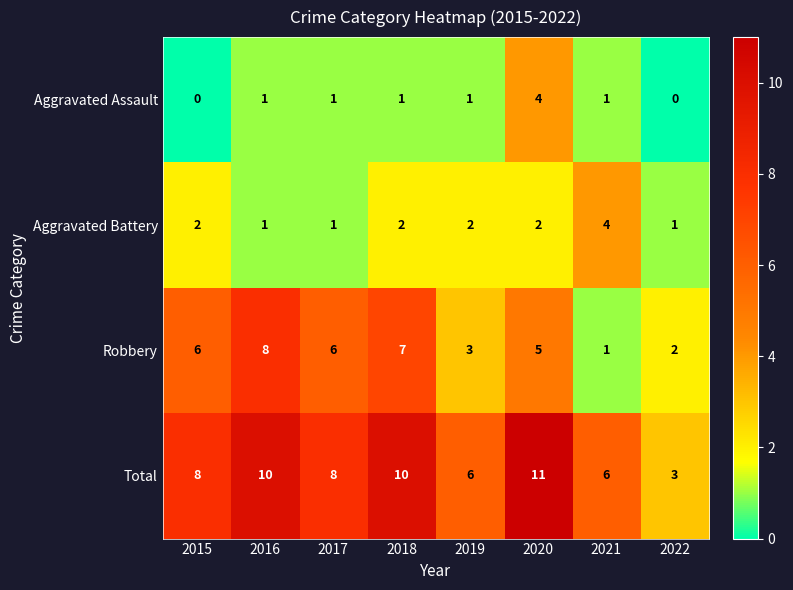

What is the average value of the Total series?

8